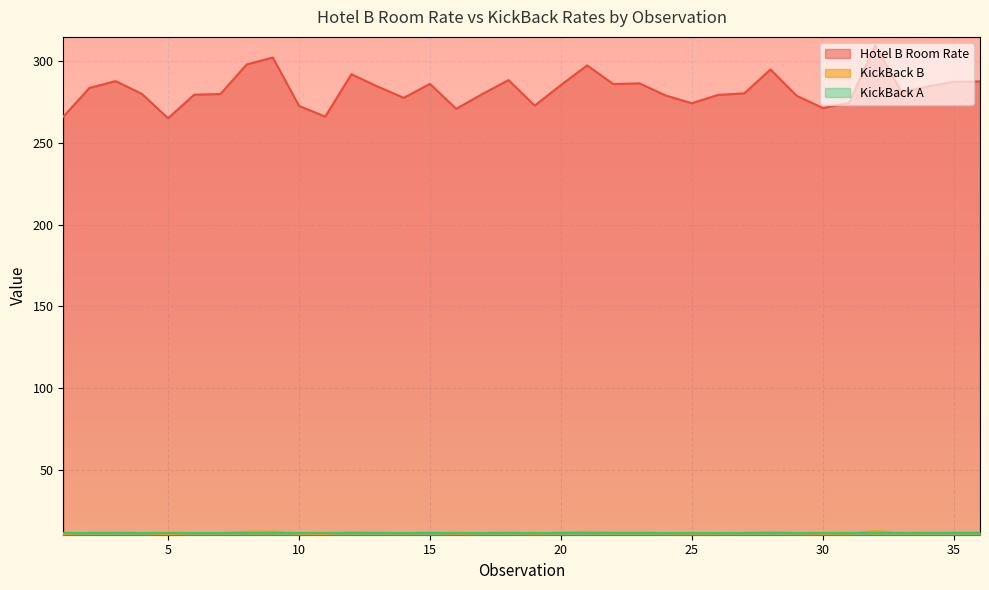

Rank the categories by KickBack B value from highest to lowest.

32, 9, 8, 21, 28, 12, 18, 3, 36, 35, 23, 15, 22, 20, 13, 34, 2, 33, 27, 4, 7, 17, 6, 26, 24, 29, 14, 31, 25, 19, 10, 30, 16, 11, 1, 5